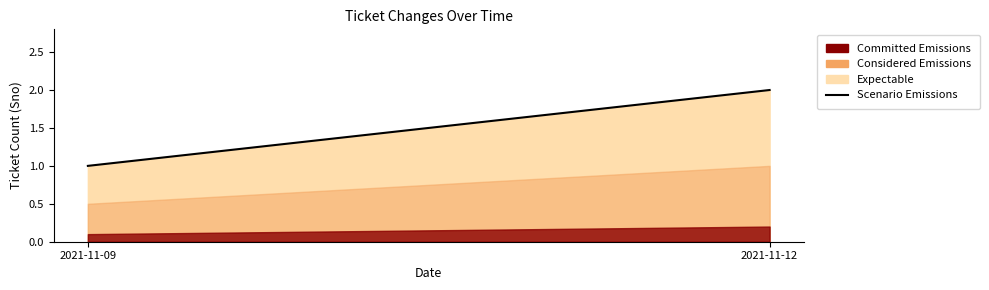

What is the ratio of the value at 2021-11-12 to the value at 2021-11-09?

2.0